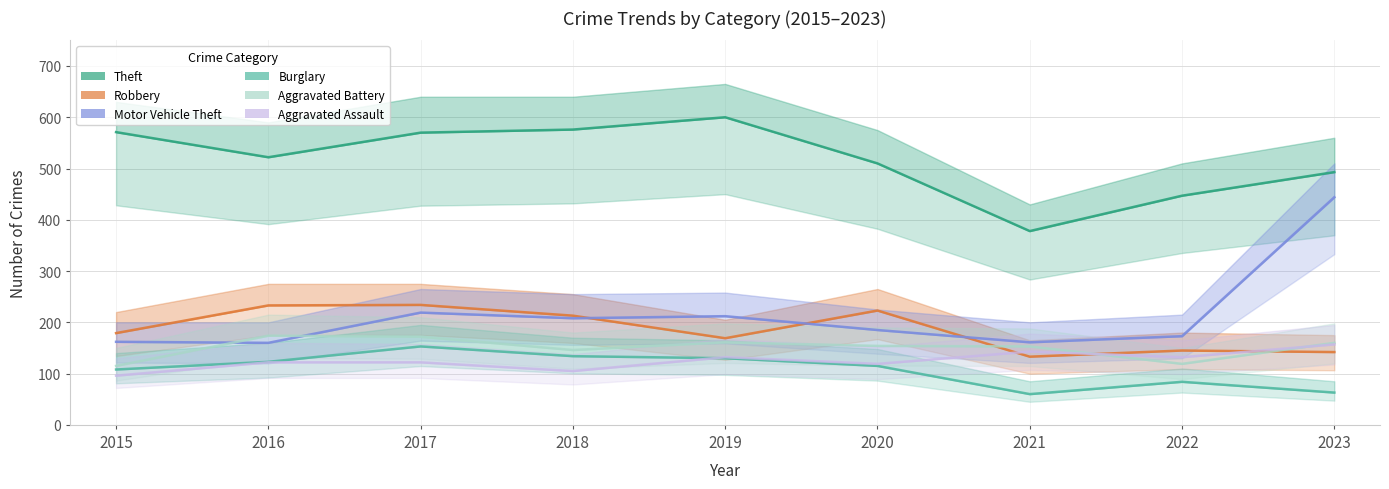

What is the sum of the Aggravated Battery values at 2021 and 2023?

313